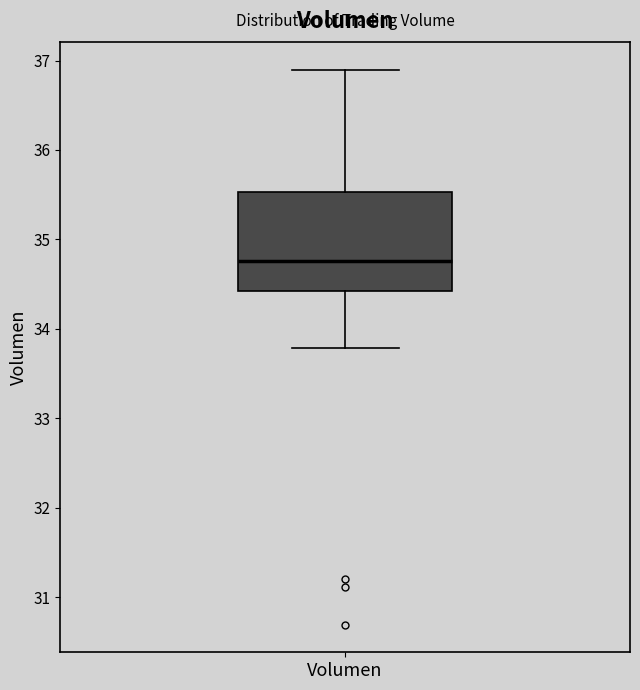

Read this box plot against the y-axis: the position of the median line, the range covered by the box, and the ends of both whiskers. The values are not printed on the chart, so give them approximately, as read against the axis.

median 34.8, box 34.4 to 35.5, whiskers 33.8 to 36.9